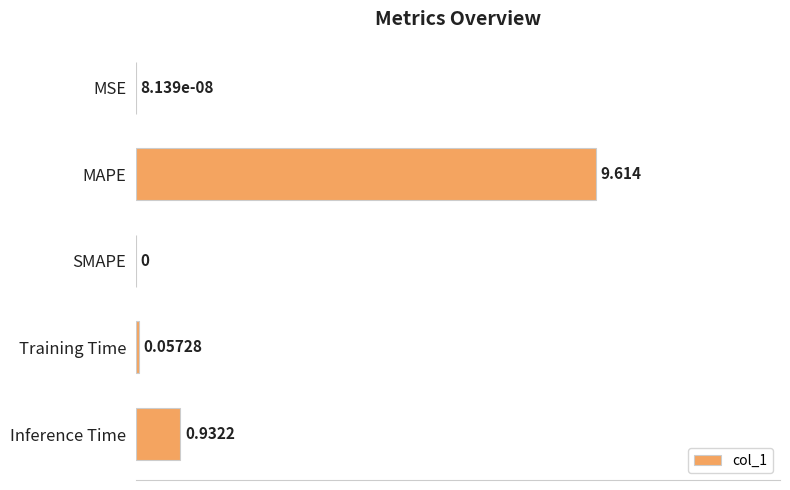

Between Inference Time and MAPE, which is larger?

MAPE